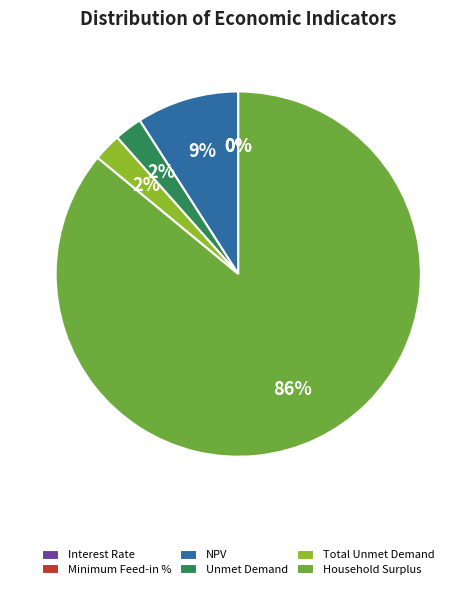

Which slice is the largest?

Household Surplus